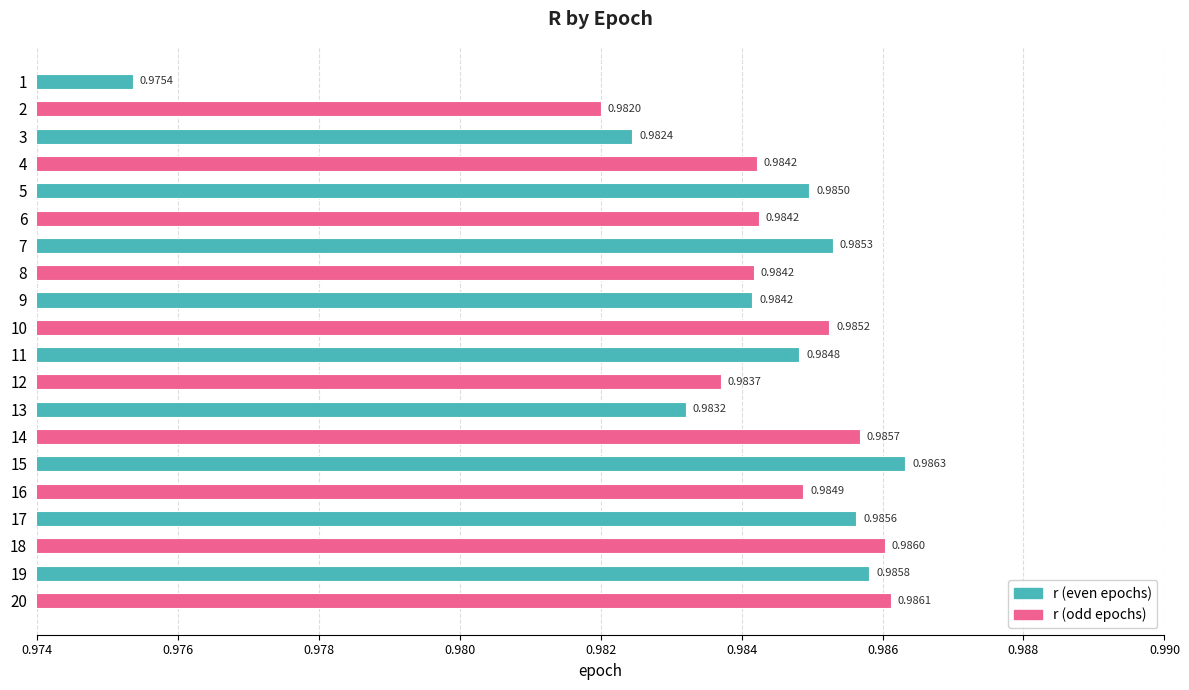

Are the bars horizontal?

Yes